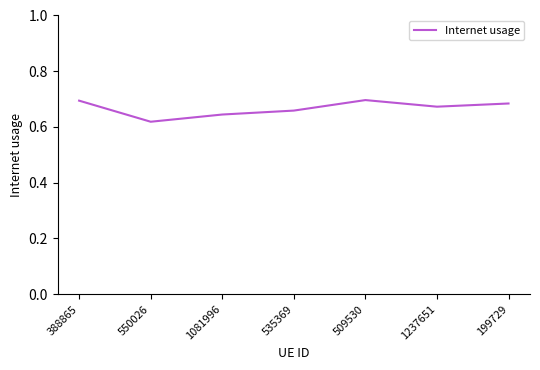

What position from the right is 199729?

1